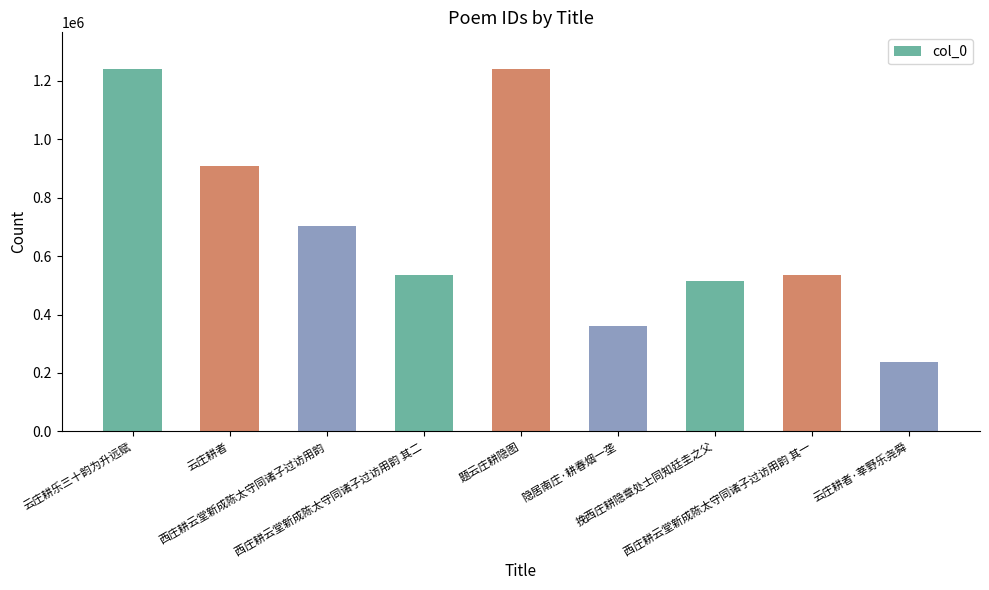

What is the ratio of the value at 题云庄耕隐图 to the value at 云庄耕者?

1.4